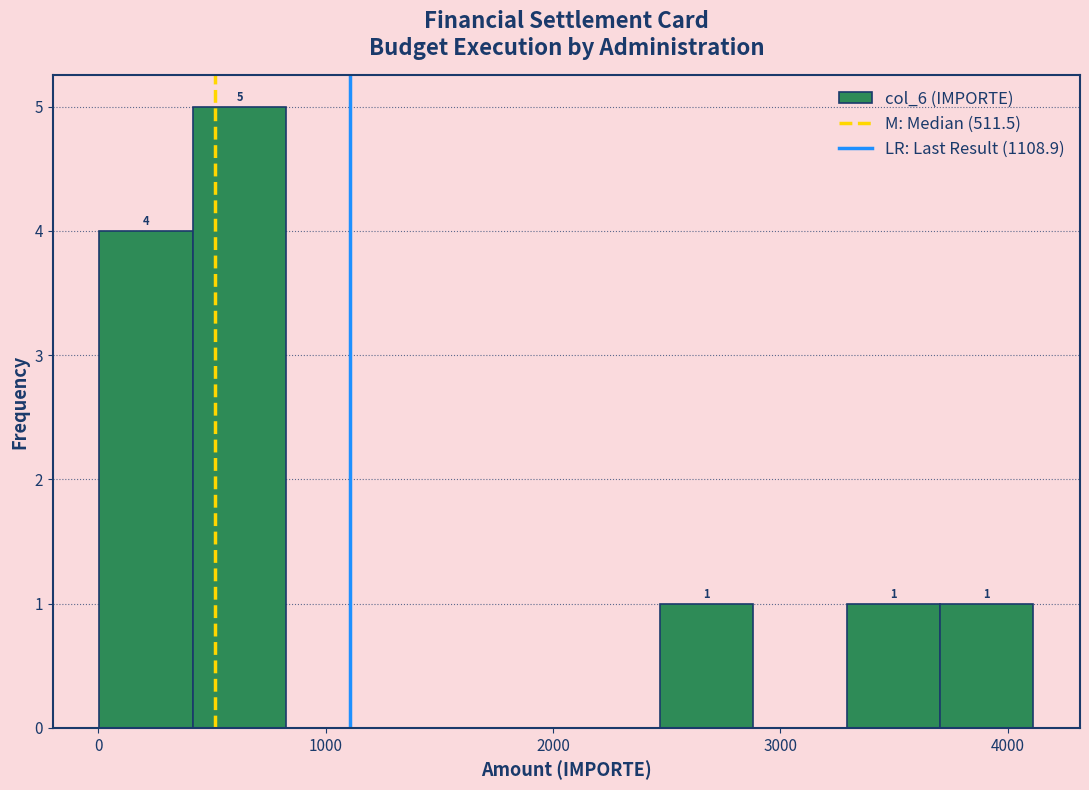

Which range on the x-axis has the tallest bar?

400 to 800